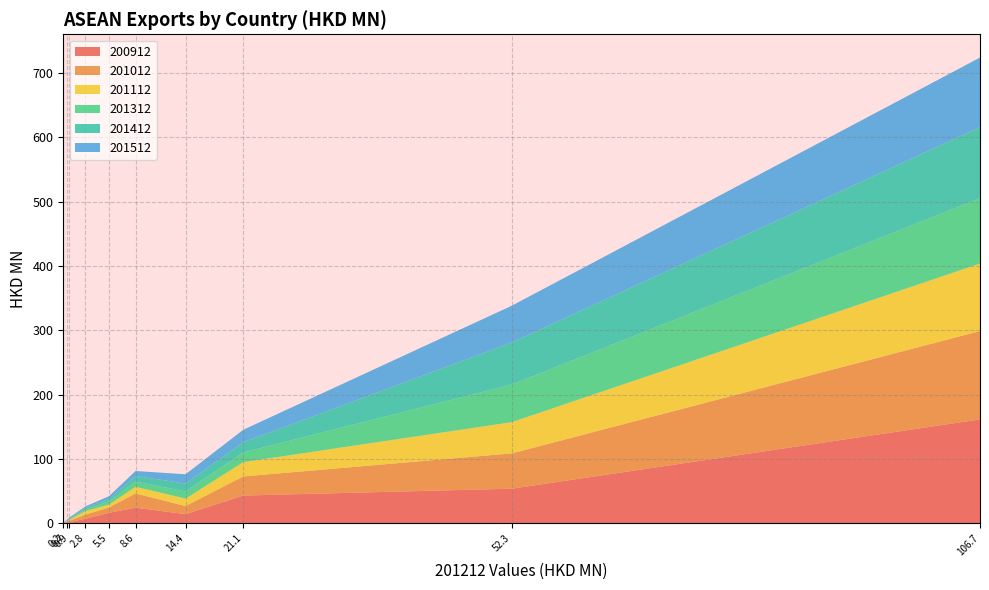

Reading left to right, what are all the values shown in this chart?

200912: 161.4	53.7	43.0	14.1	24.2	16.2	7.0	1.5	1.5	0.1
201012: 137.3	54.9	29.7	12.6	22.1	8.3	6.3	2.2	1.1	0.1
201112: 105.0	48.5	22.3	11.5	10.4	4.5	5.6	1.1	0.8	0.3
201312: 101.6	58.4	15.1	11.2	7.9	5.0	2.4	0.7	0.6	0.4
201412: 110.4	65.4	15.8	12.3	8.9	3.6	2.8	0.9	0.6	0.2
201512: 108.0	57.2	19.4	14.4	7.7	4.4	2.1	2.0	0.6	0.3